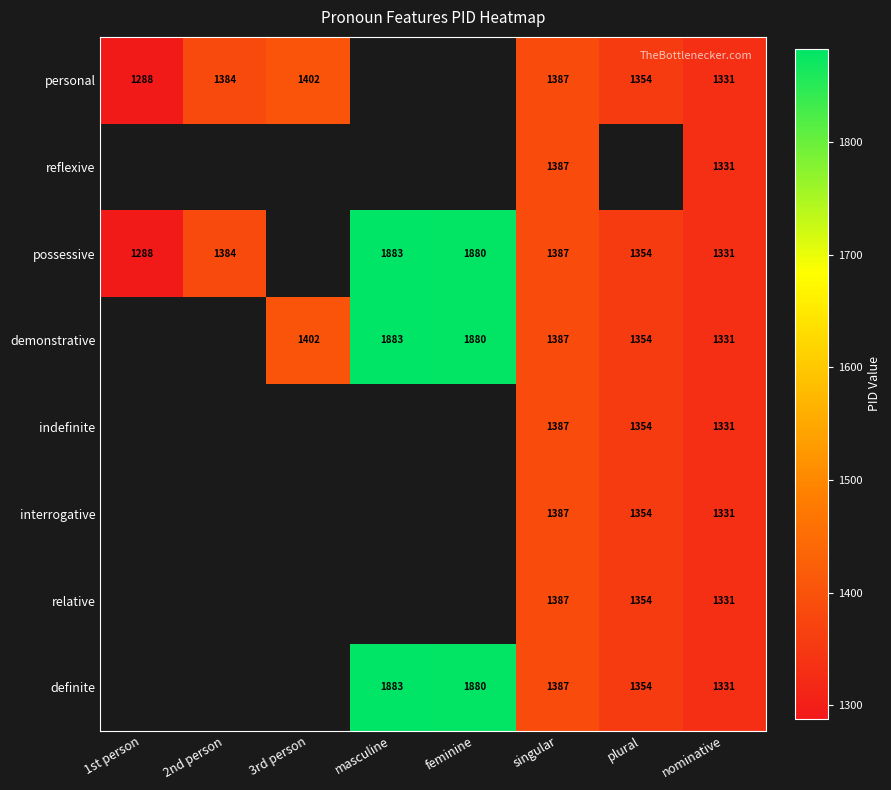

How many data points does each series have?

8